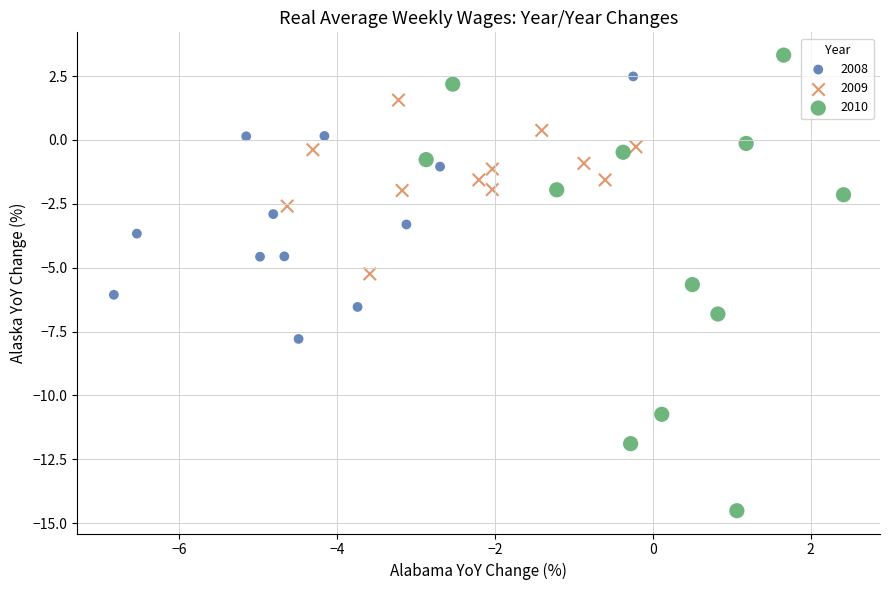

Which series reaches the maximum Y coordinate?

2010